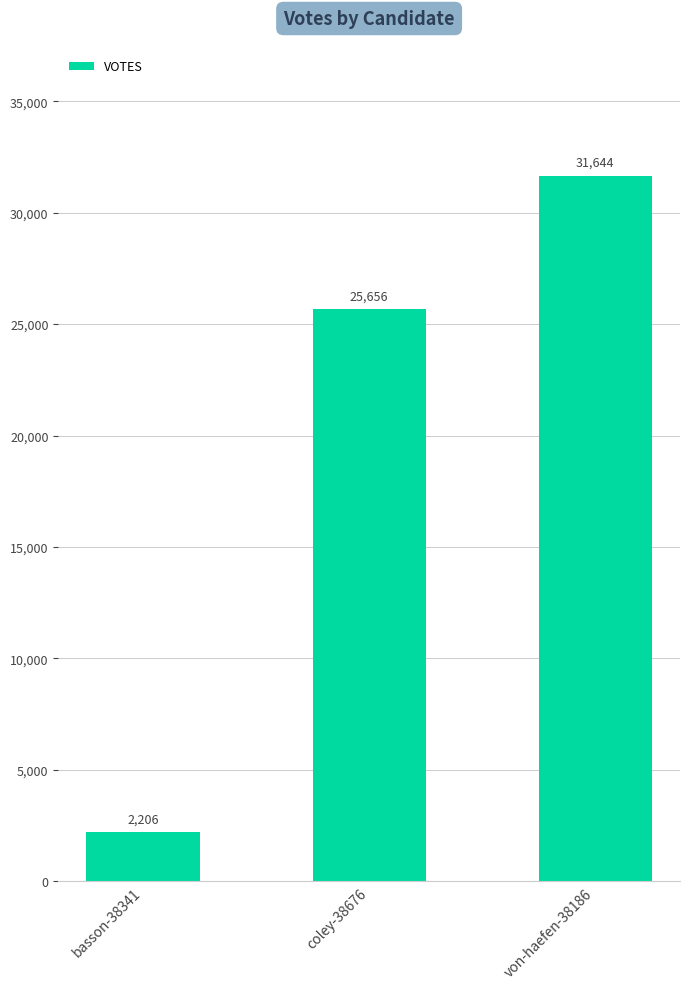

The value at von-haefen-38186 is 46763. True or false?

False